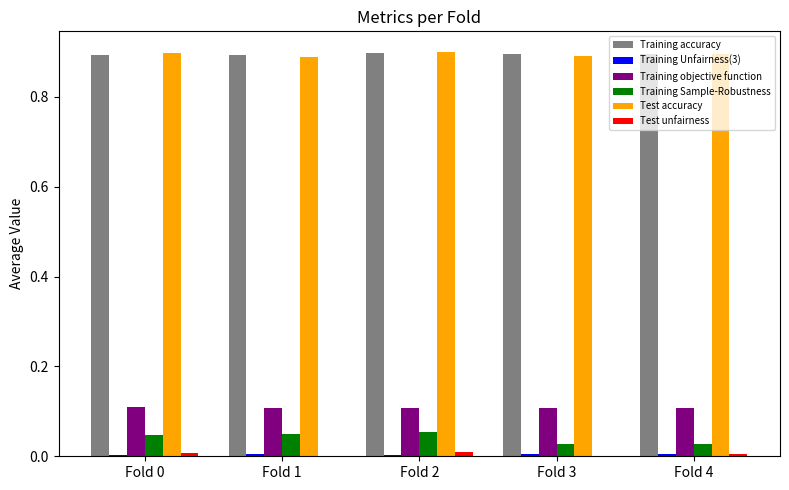

How many series are shown in this chart?

6